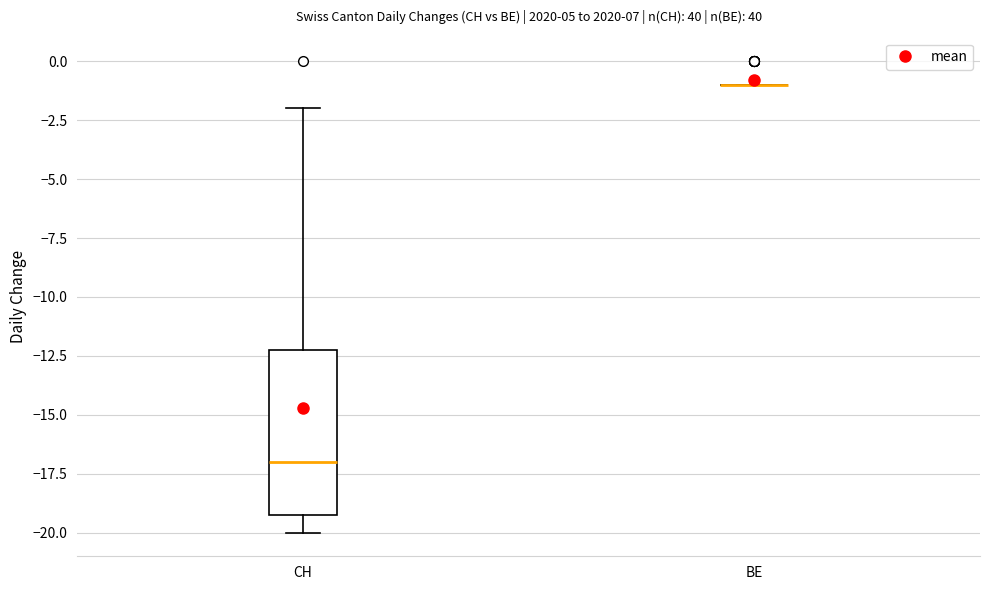

Reading left to right, transcribe this box plot: for each box, give where its median line is, the range the box spans, and where its two whiskers end, as read against the y-axis. The values are not printed on the chart, so give them approximately, as read against the axis.

CH: median -17, box -19 to -12, whiskers -20 to -2
BE: box collapsed to a line at -1, whiskers -1 to -1